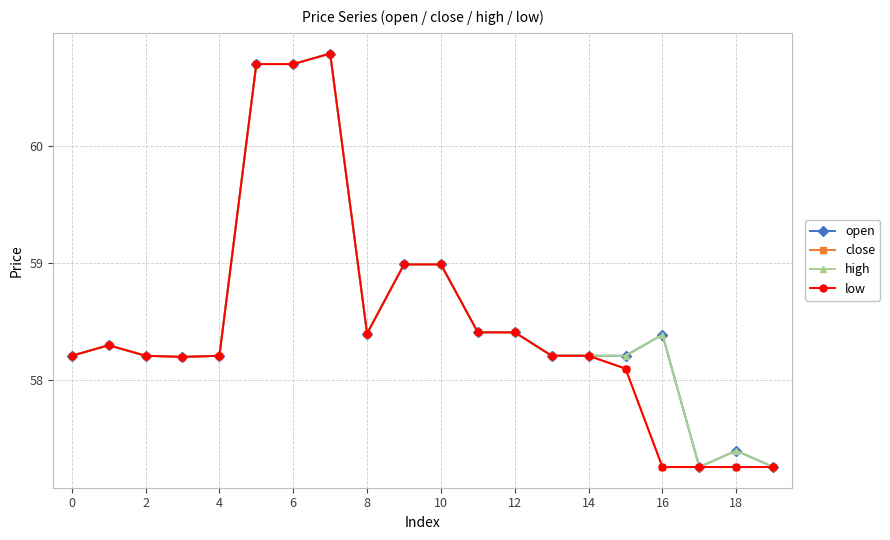

Is this an area chart (filled region under the line)?

No